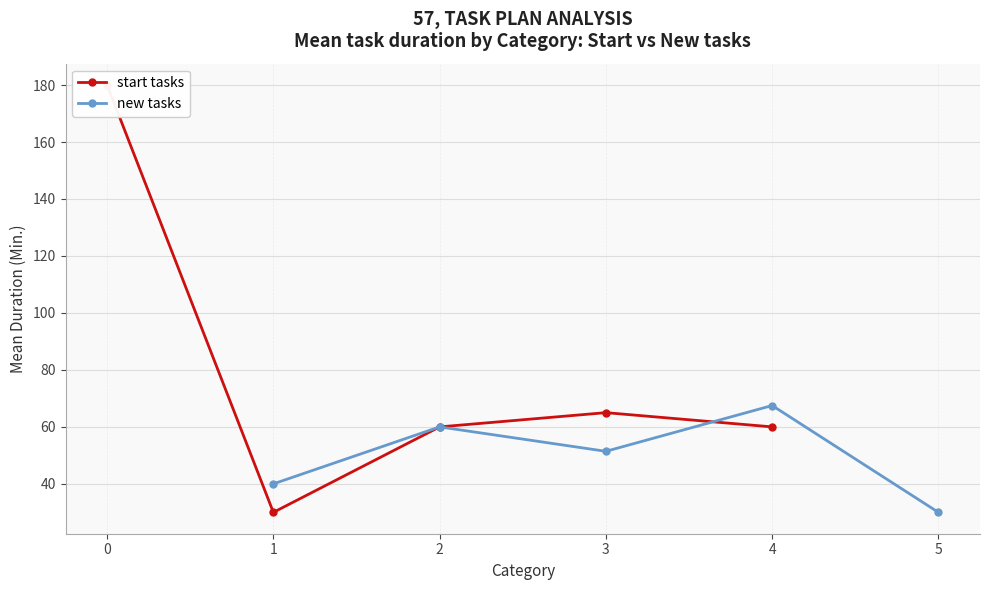

Read the start tasks value at 4.

60.0